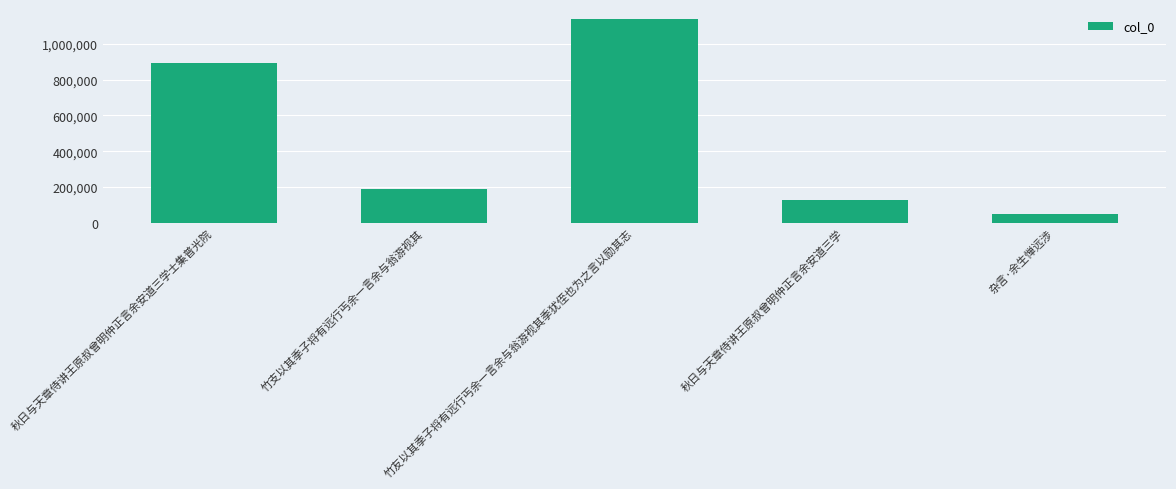

What value does the data have at 竹支以其季子将有远行丐余一言余与翁游视其, to the nearest 10?

185830